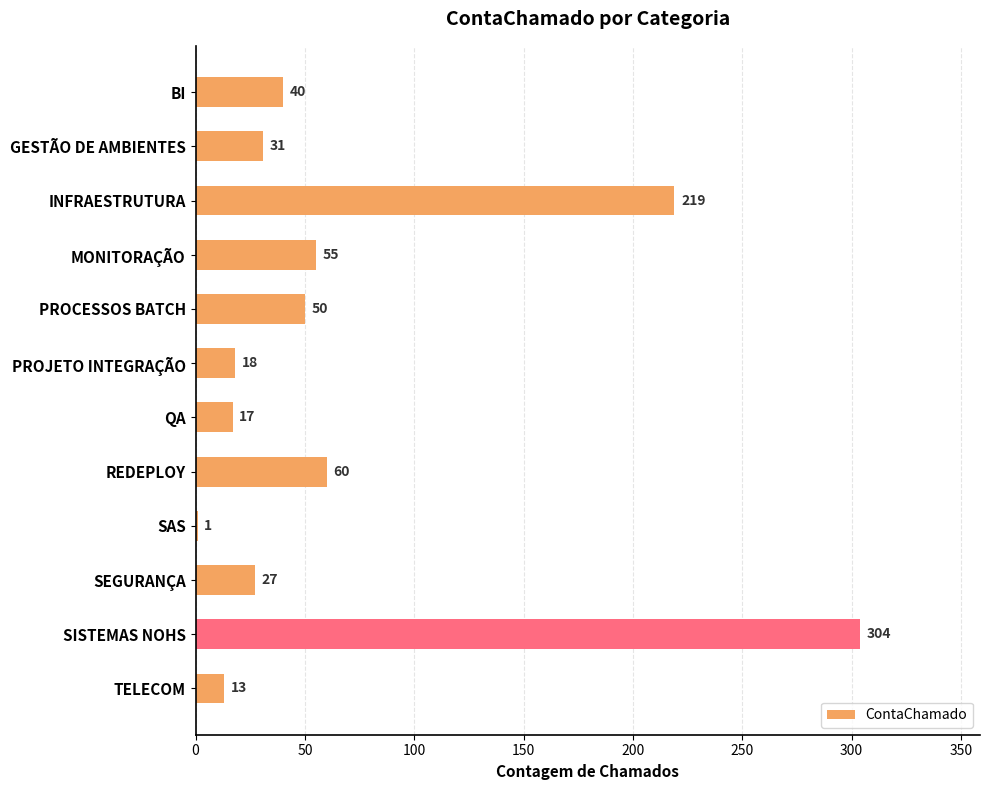

What is the sum of the values at SISTEMAS NOHS and PROCESSOS BATCH?

354